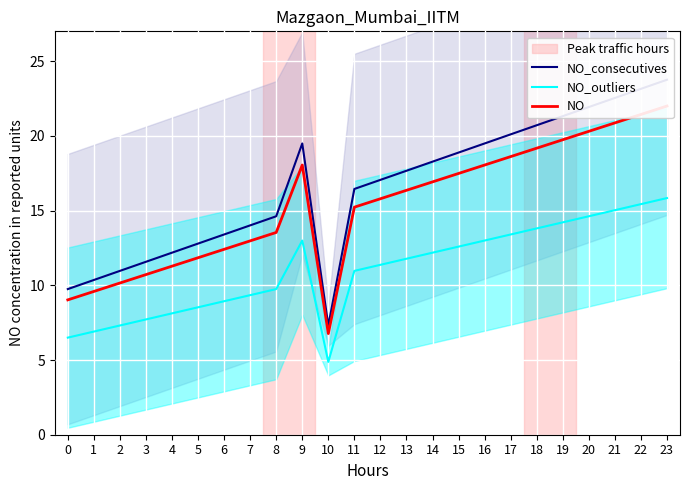

True or false: NO has more than 2 interior local peaks.

False